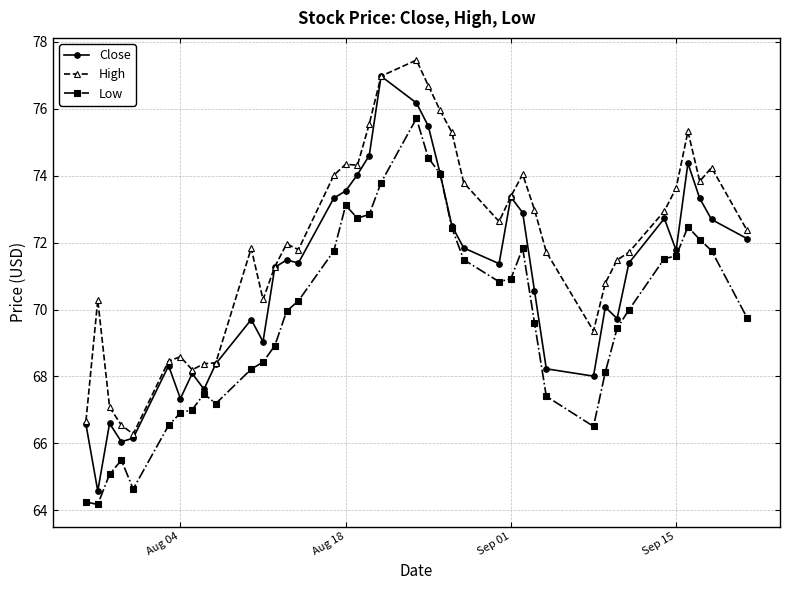

True or false: Low and High cross at least once.

False